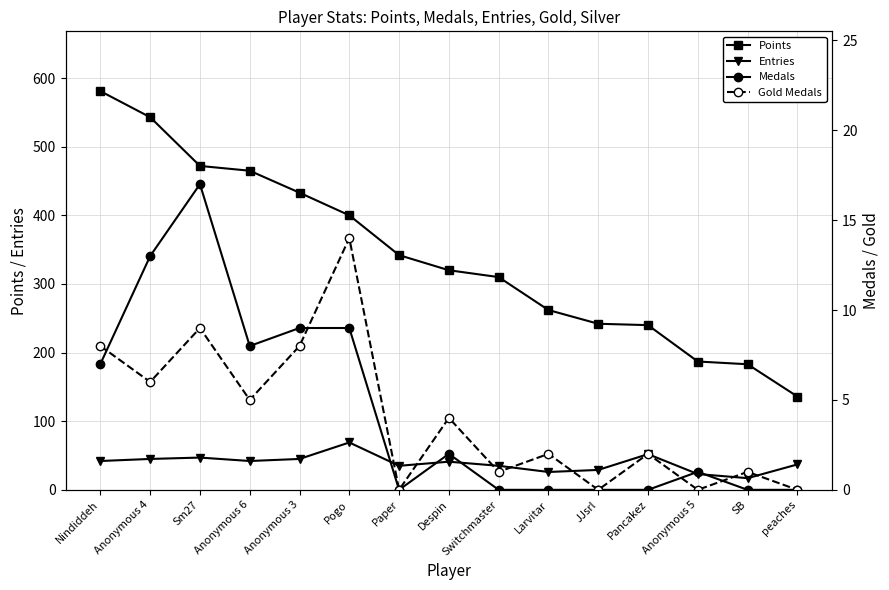

Between Despin and peaches, which series saw the biggest shift?

Points